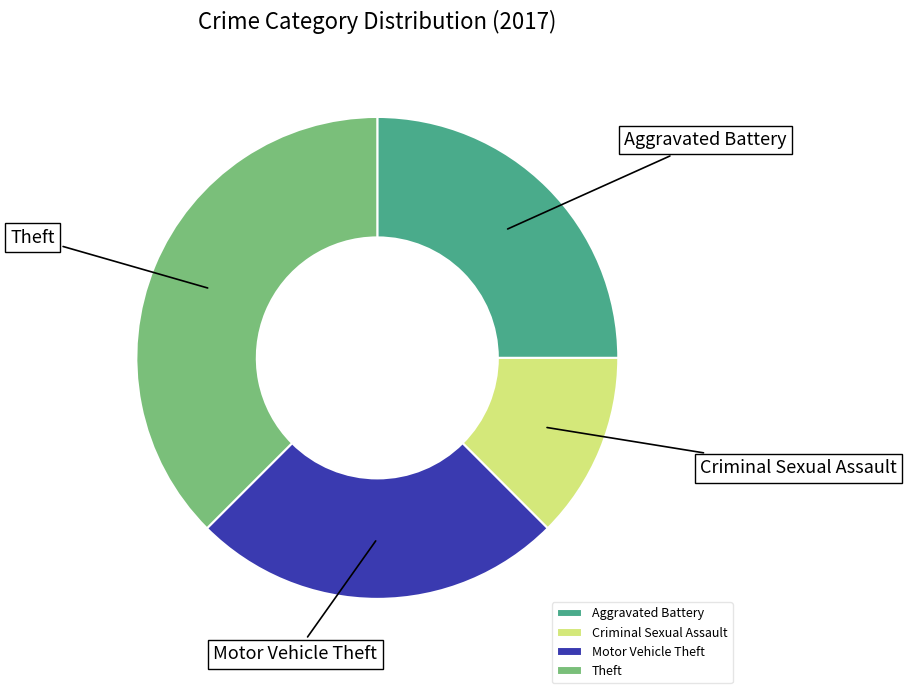

Do Criminal Sexual Assault and Aggravated Battery together represent more than half of the pie?

No